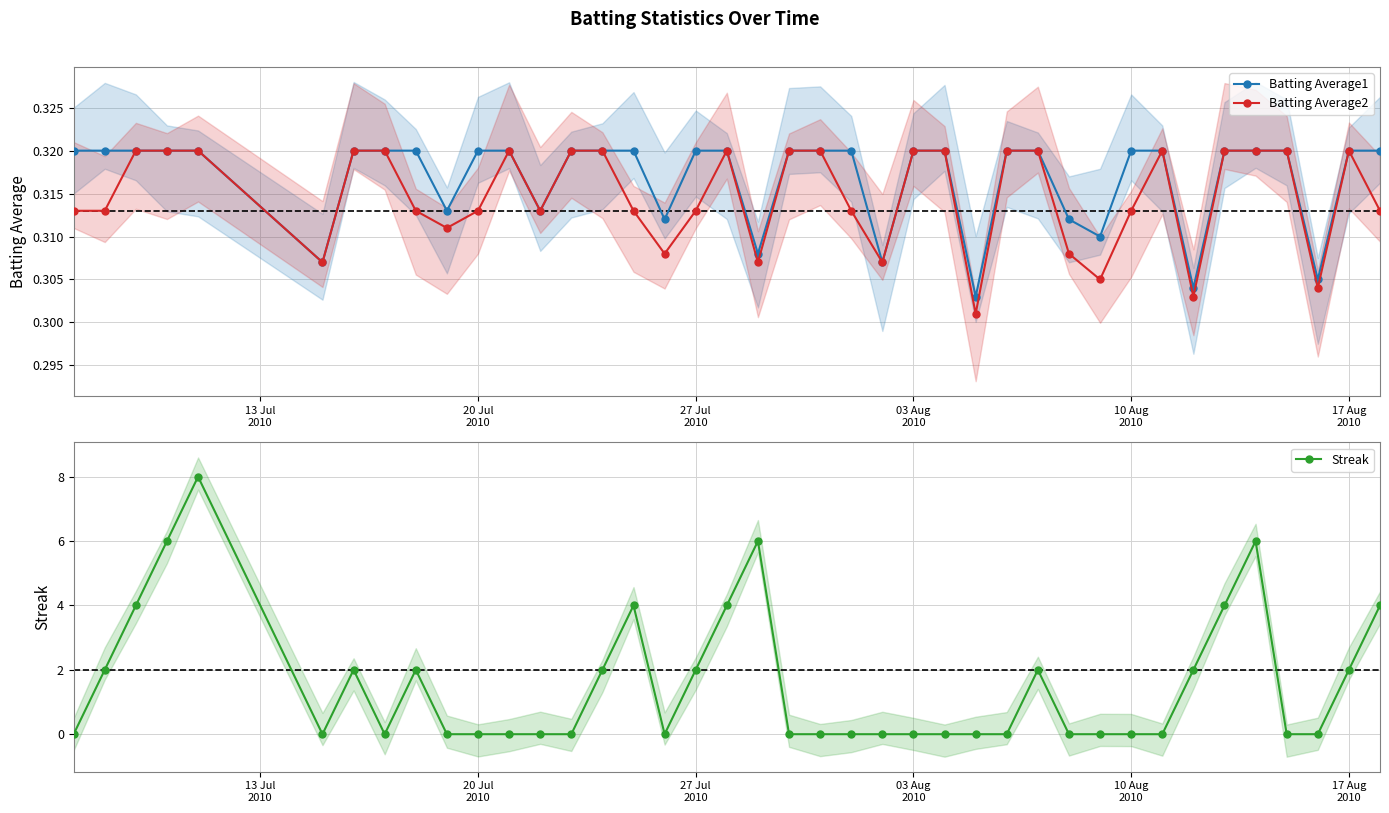

How many Batting Average2 values are between 0 and 1?

40